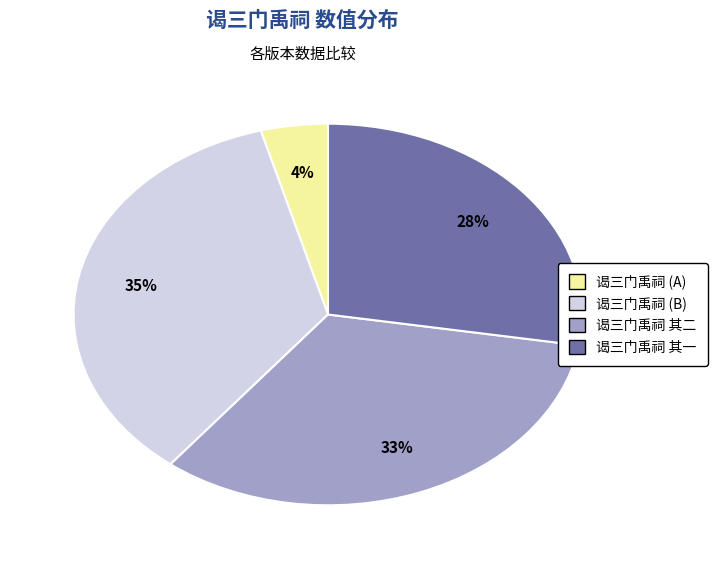

Is there a majority slice in this chart?

No